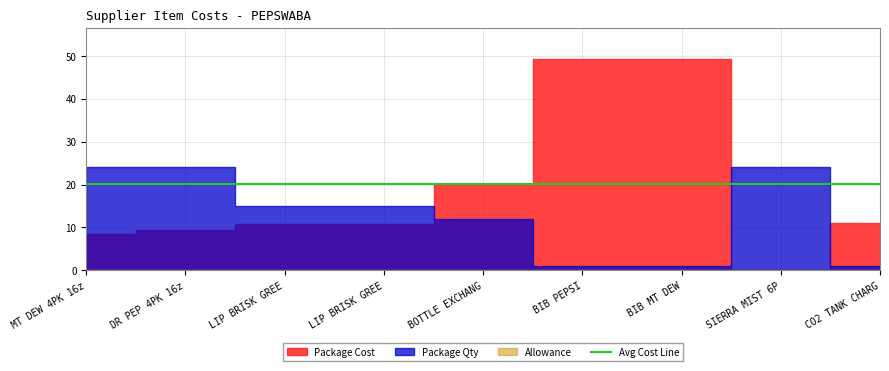

True or false: Allowance and Package Cost cross at least once.

False